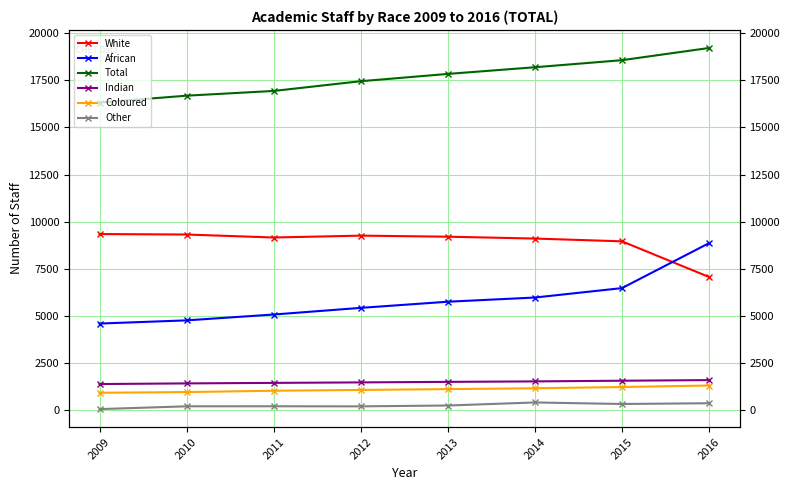

Which series has the largest range (max minus min)?

African